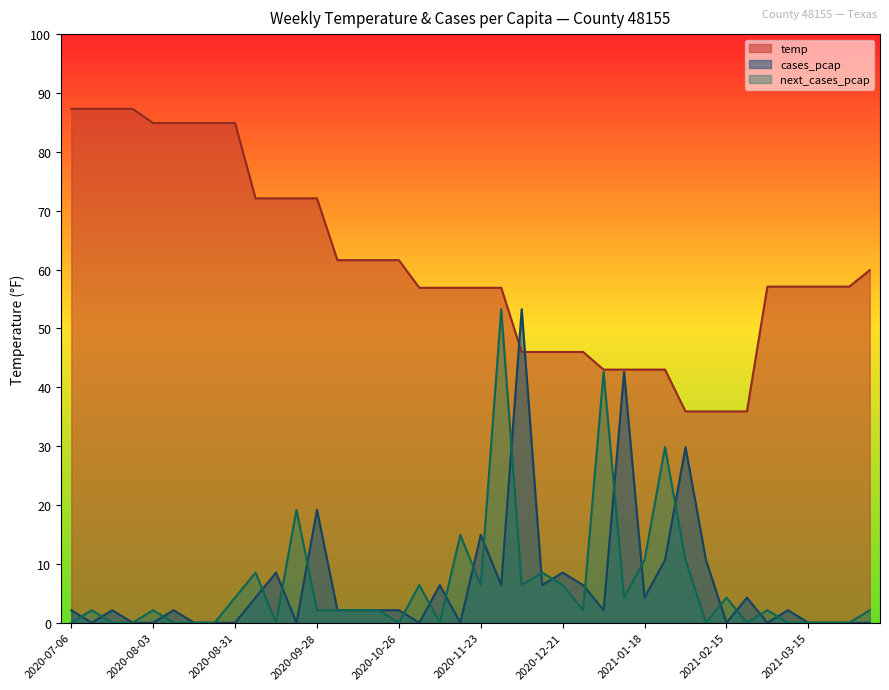

What are all the series names shown in the legend?

temp, cases_pcap, next_cases_pcap